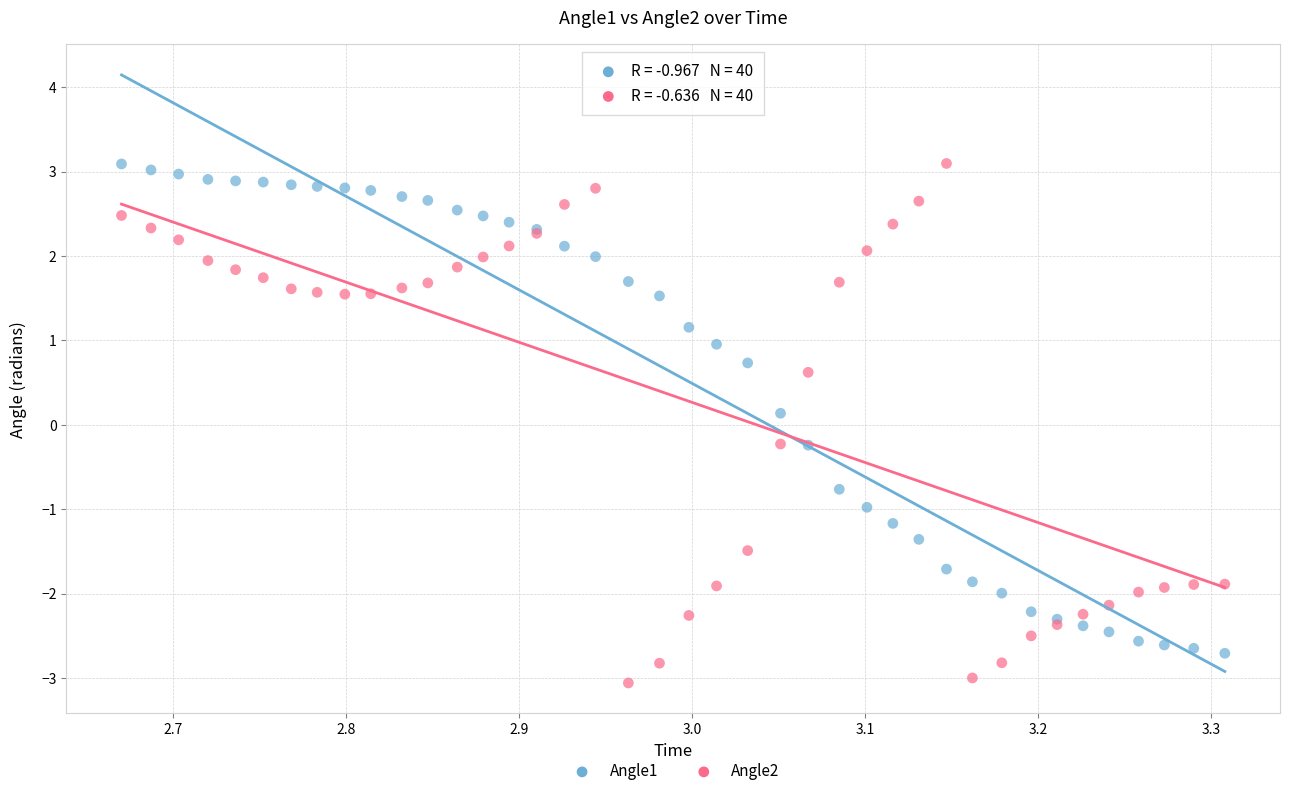

Which series has the widest spread of Y values?

Angle2